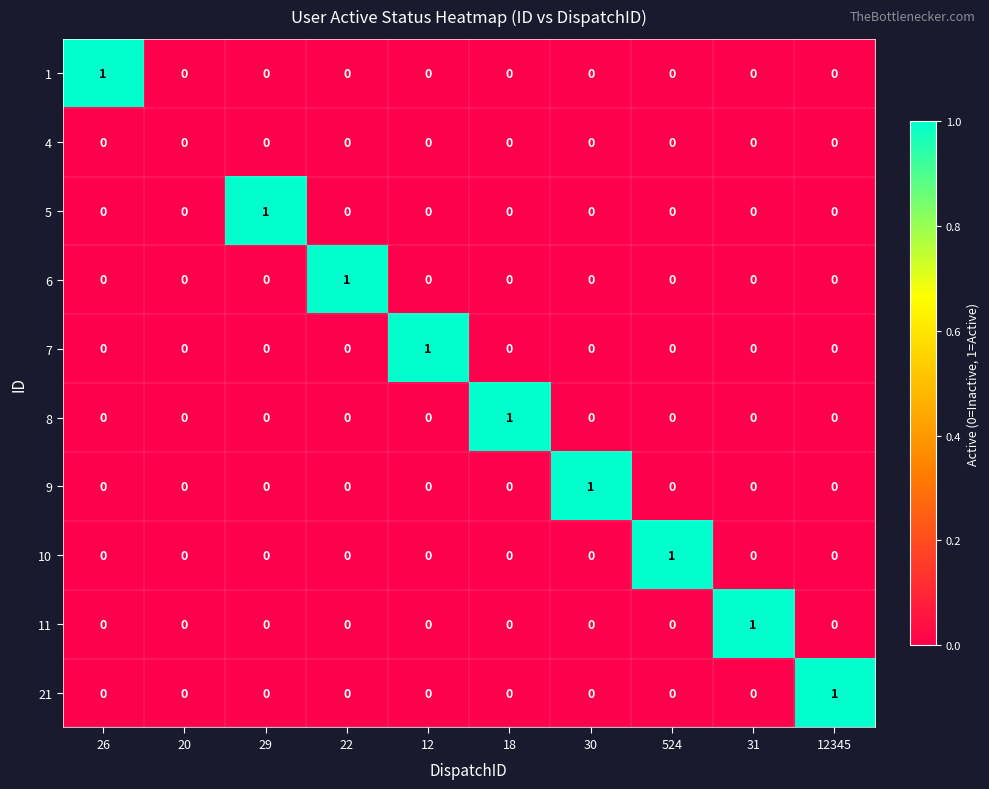

At which label does 9 reach its peak?

30